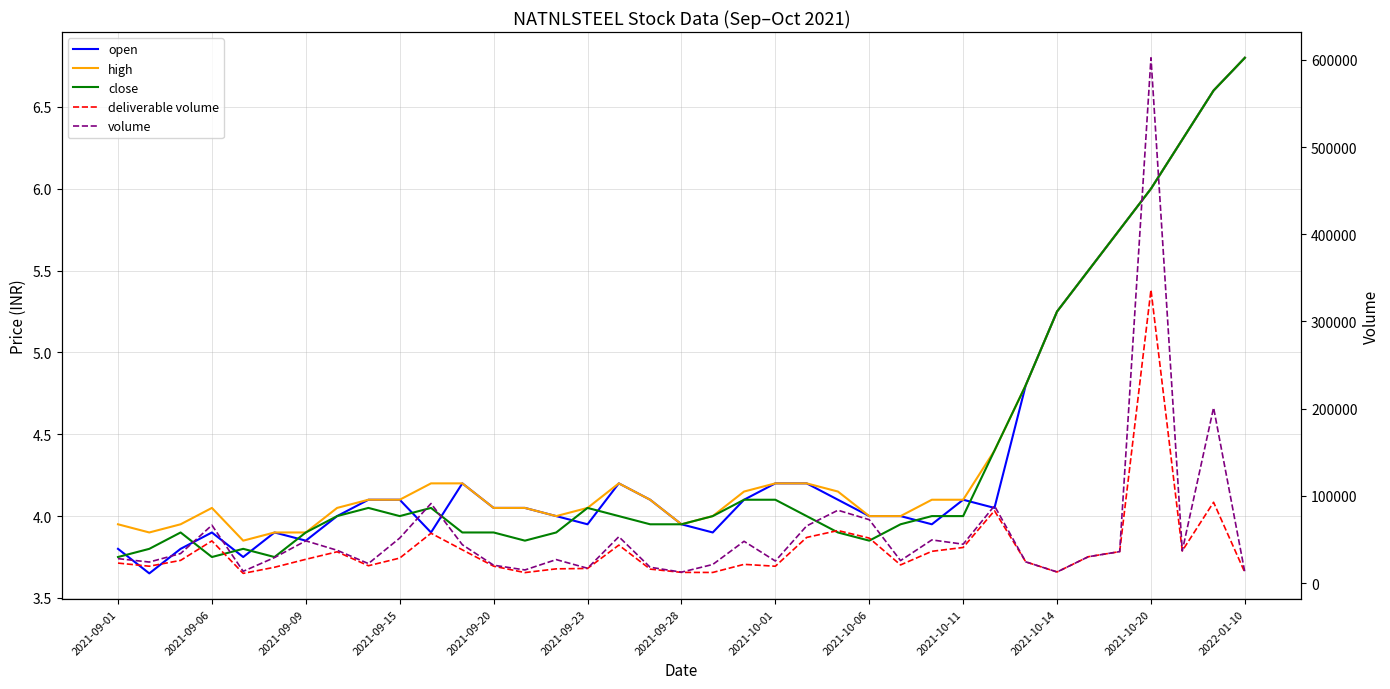

What is the value of the high point at the 8th from the left?

4.0